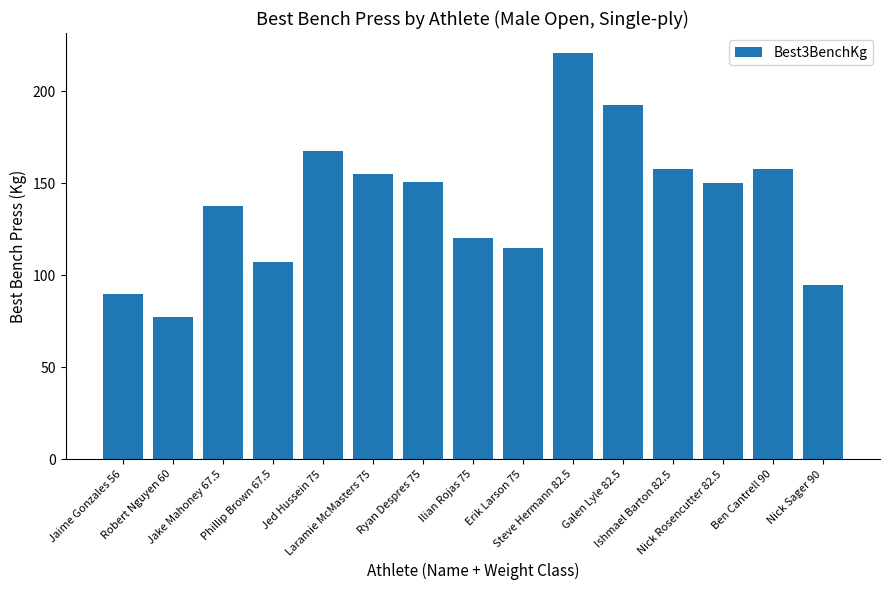

What is the difference between the values at Jaime Gonzales 56 and Laramie McMasters 75?

65.0